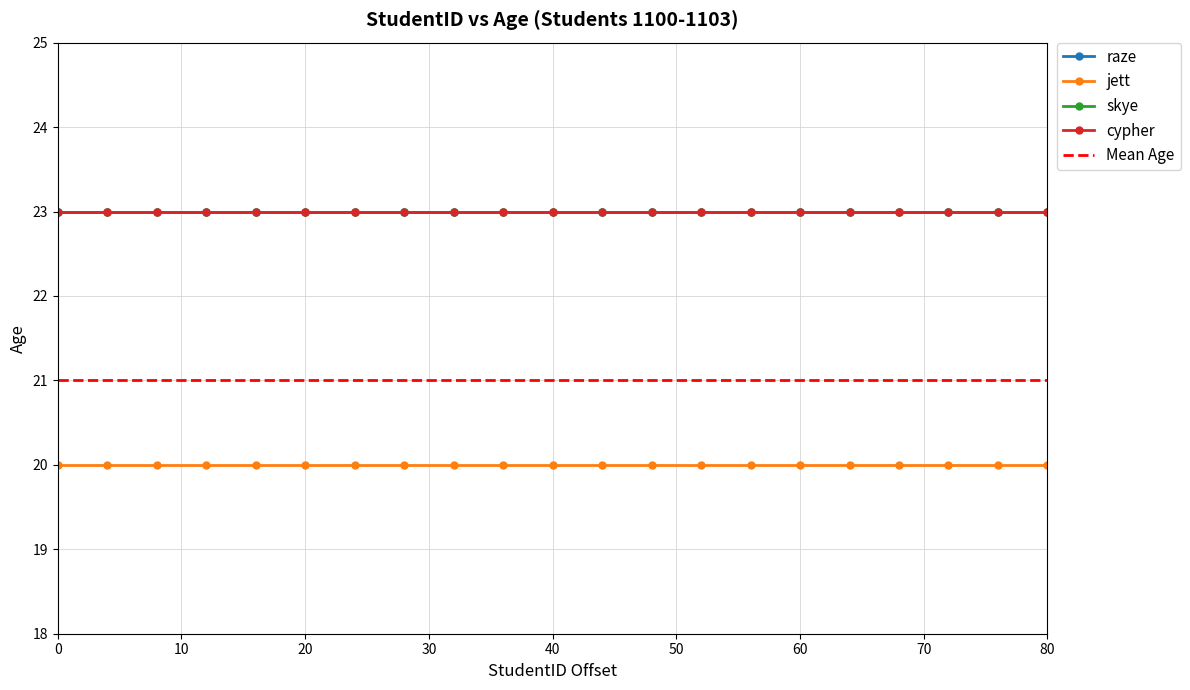

True or false: raze and jett intersect in this chart.

False